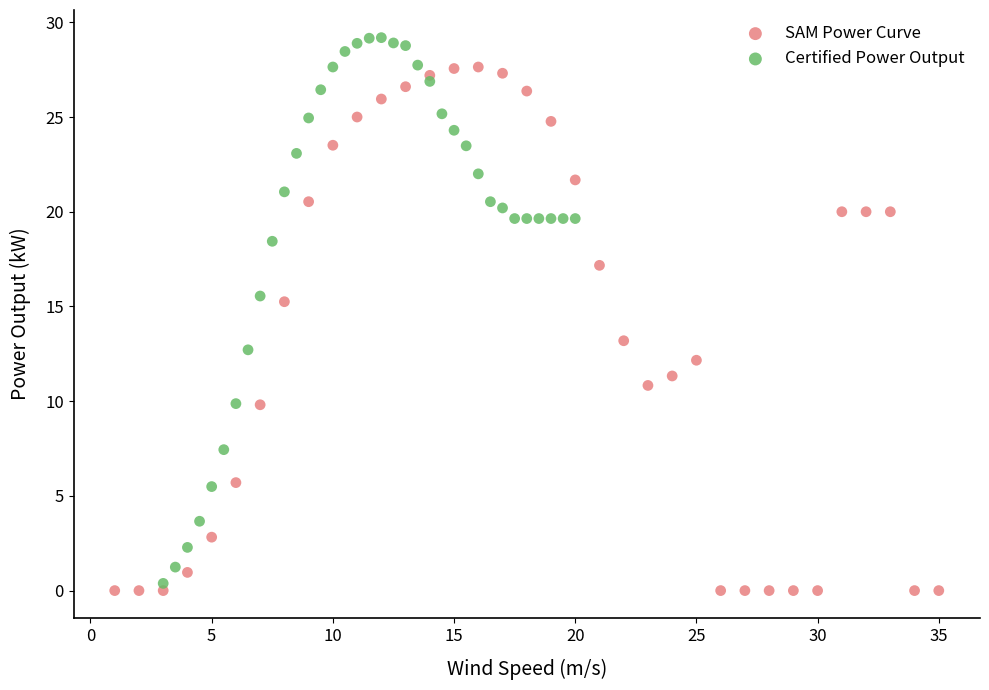

Which series reaches the maximum Y coordinate?

Certified Power Output